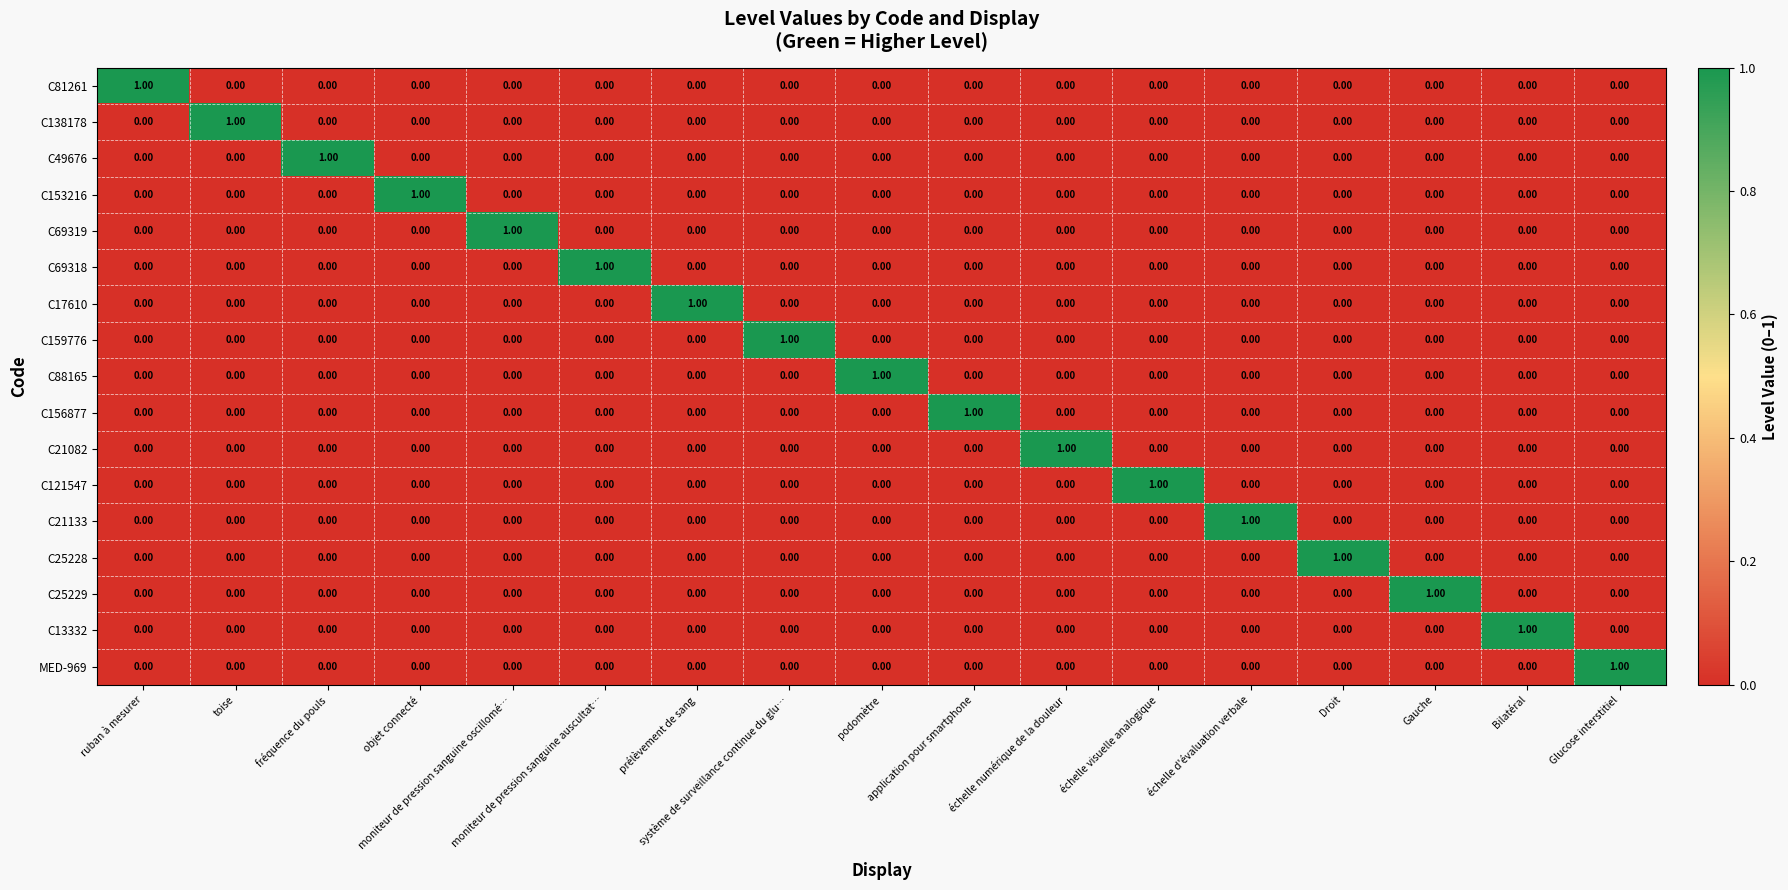

Count the number of categories in the chart.

17